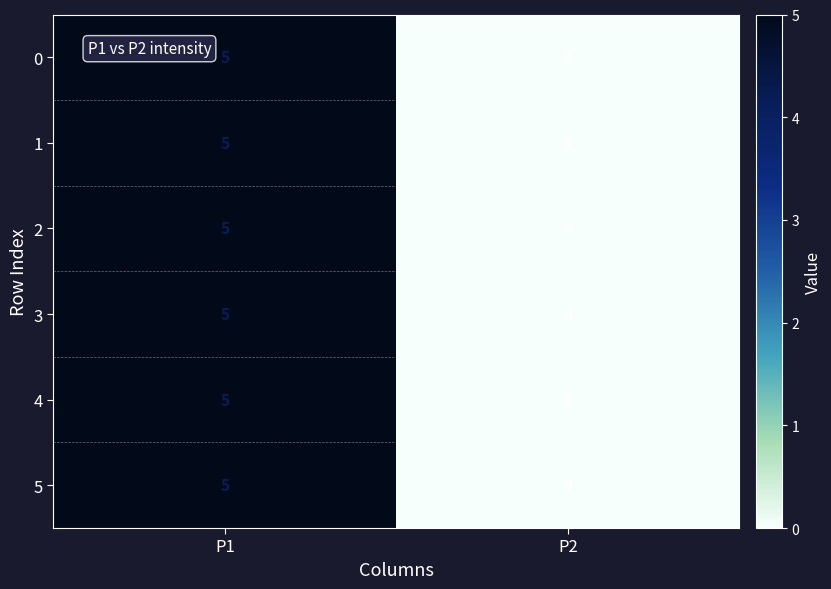

At how many categories does at least one series exceed 1?

1